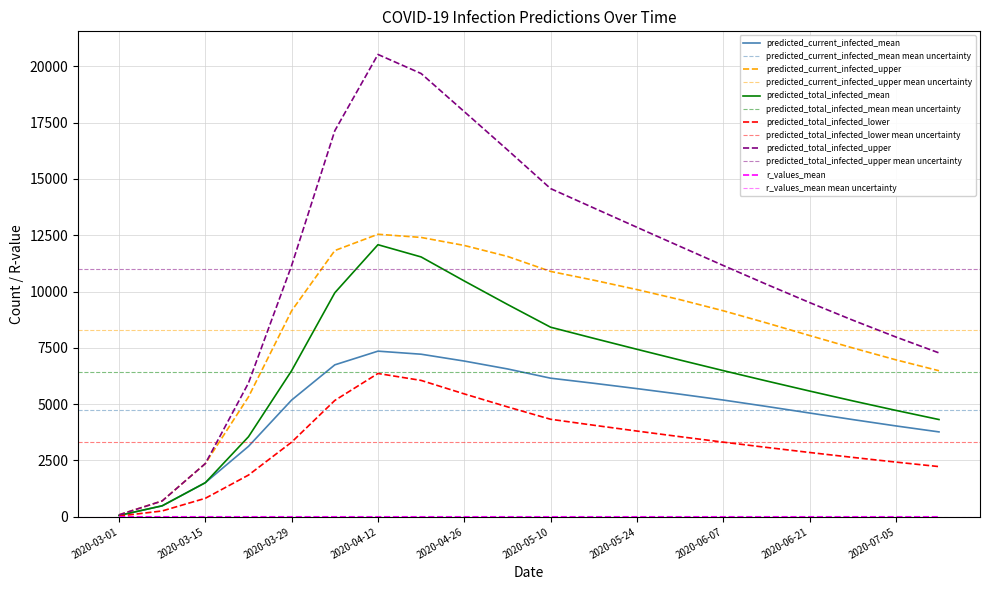

Which category has the lowest value in the predicted_total_infected_mean series?

2020-03-01